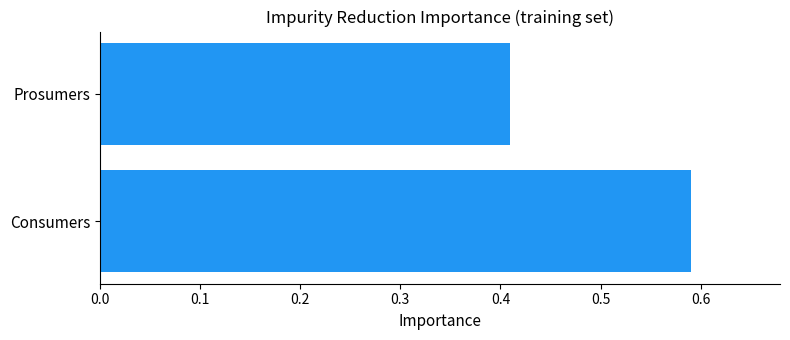

Is it true that the value at Consumers is 0.3?

False